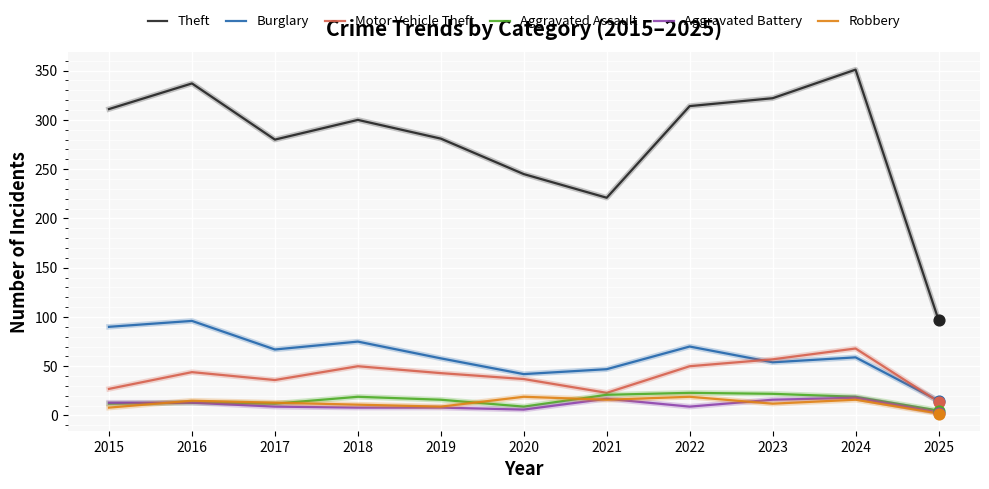

Which series has the largest range (max minus min)?

Theft